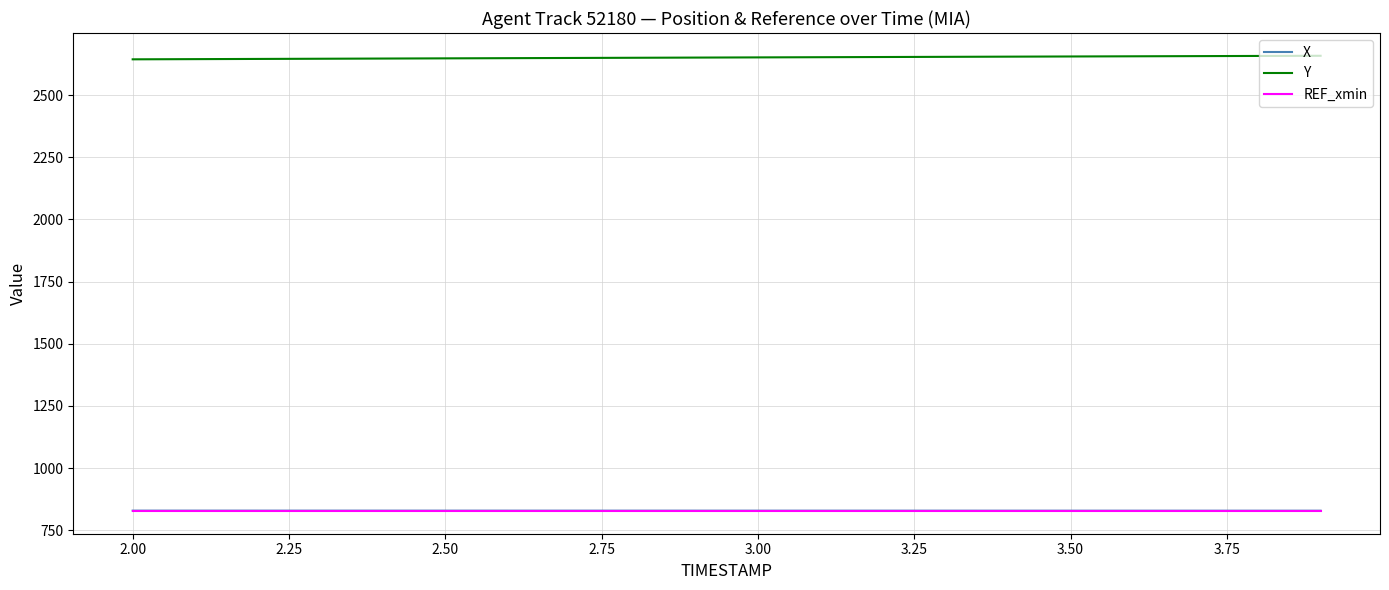

True or false: X and REF_xmin cross at least once.

False